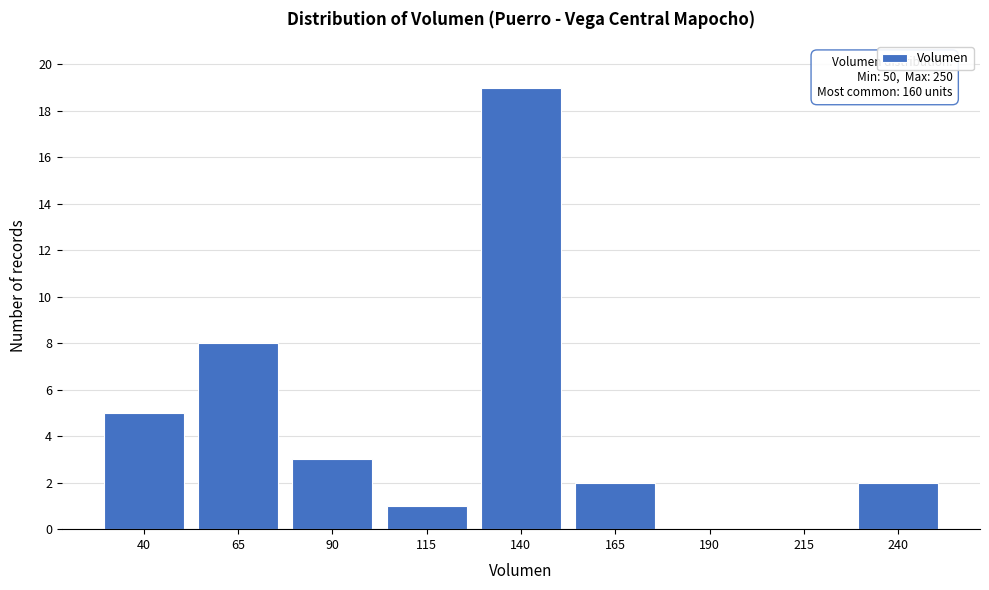

Reading left to right, extract all data points from this chart.

40=5	65=8	90=3	115=1	140=19	165=2	190=0	215=0	240=2